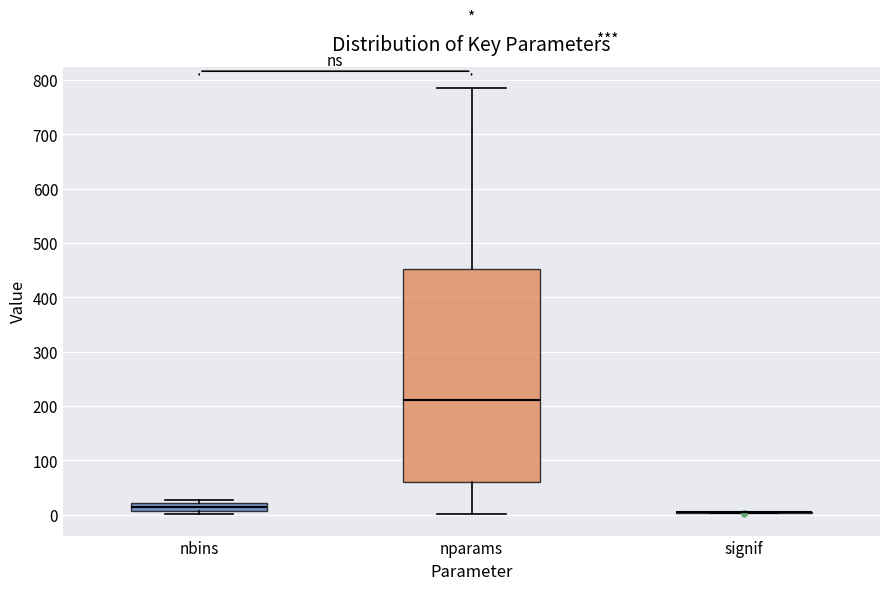

Comparing the boxes themselves (not the whiskers), which one is the tallest?

nparams